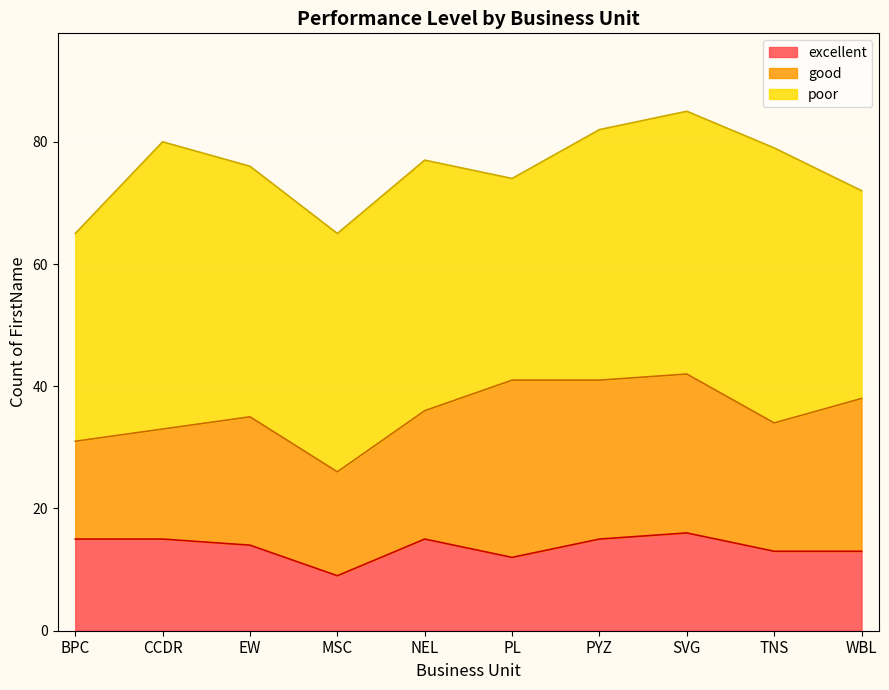

True or false: excellent and good cross at least once.

False